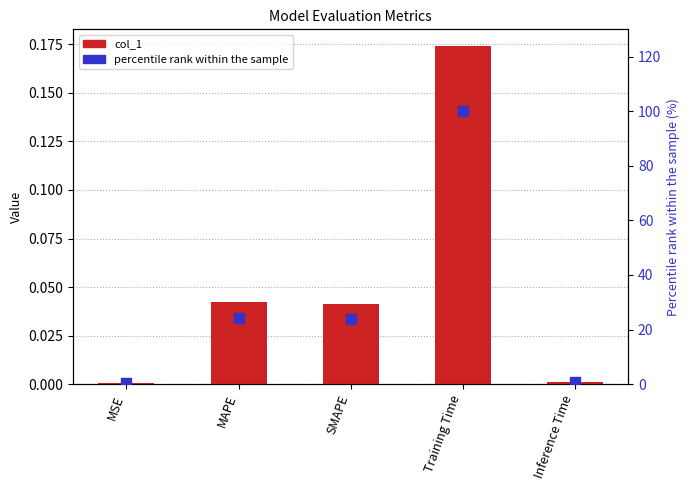

Which series contains the lowest Y value?

col_1